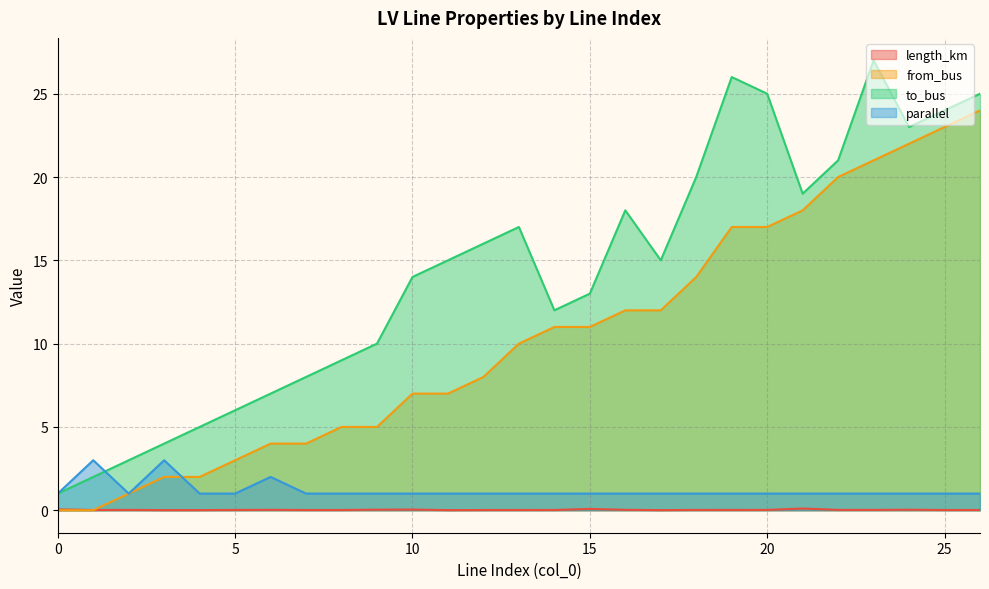

Does the chart have visible grid lines?

Yes